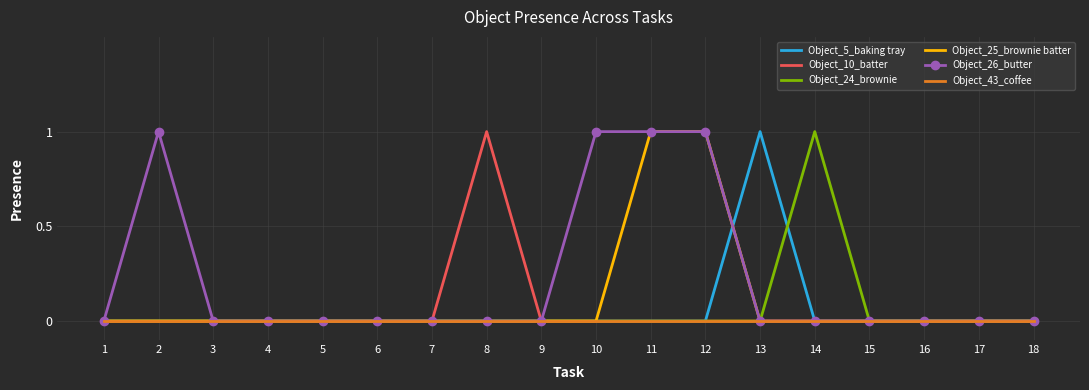

Reading right to left, list all the values displayed in this chart.

Object_5_baking tray: 0	0	0	0	0	1	0	0	0	0	0	0	0	0	0	0	0	0
Object_10_batter: 0	0	0	0	0	0	0	0	0	0	1	0	0	0	0	0	0	0
Object_24_brownie: 0	0	0	0	1	0	0	0	0	0	0	0	0	0	0	0	0	0
Object_25_brownie batter: 0	0	0	0	0	0	1	1	0	0	0	0	0	0	0	0	0	0
Object_26_butter: 0	0	0	0	0	0	1	1	1	0	0	0	0	0	0	0	1	0
Object_43_coffee: 0	0	0	0	0	0	0	0	0	0	0	0	0	0	0	0	0	0